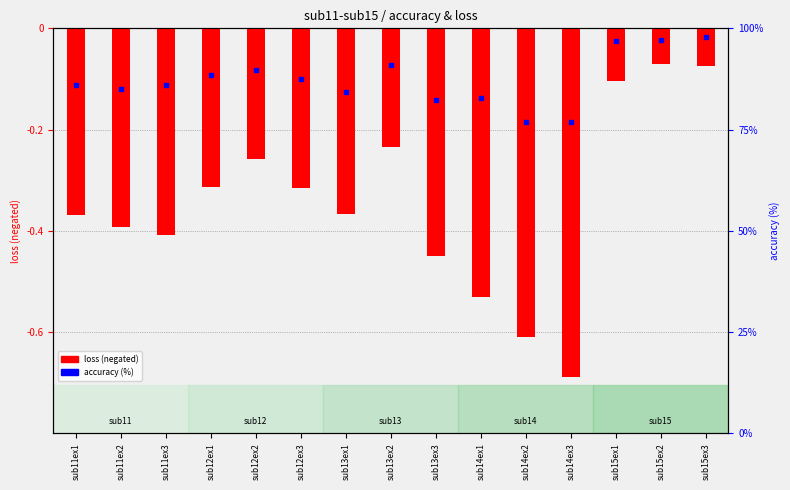

Which has a higher value, sub11ex2 or sub12ex2?

sub12ex2